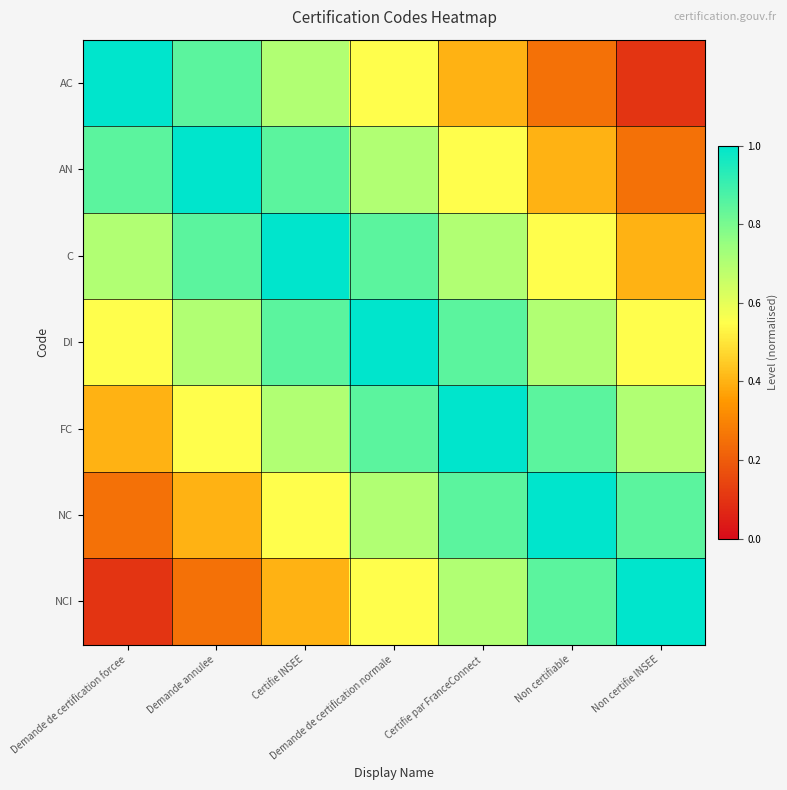

At how many categories does at least one series exceed 0?

7